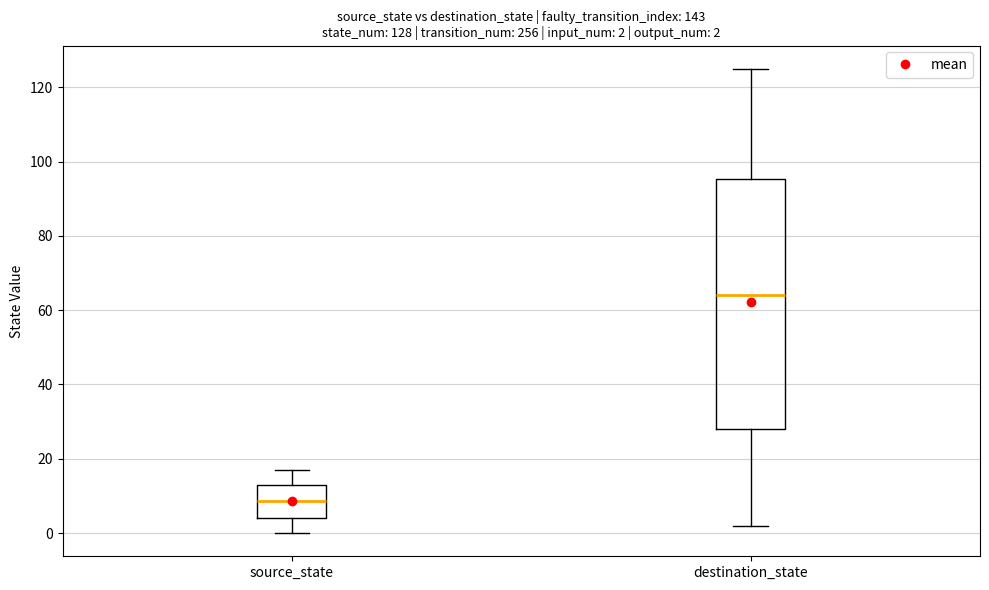

Which box's median line is the highest?

destination_state